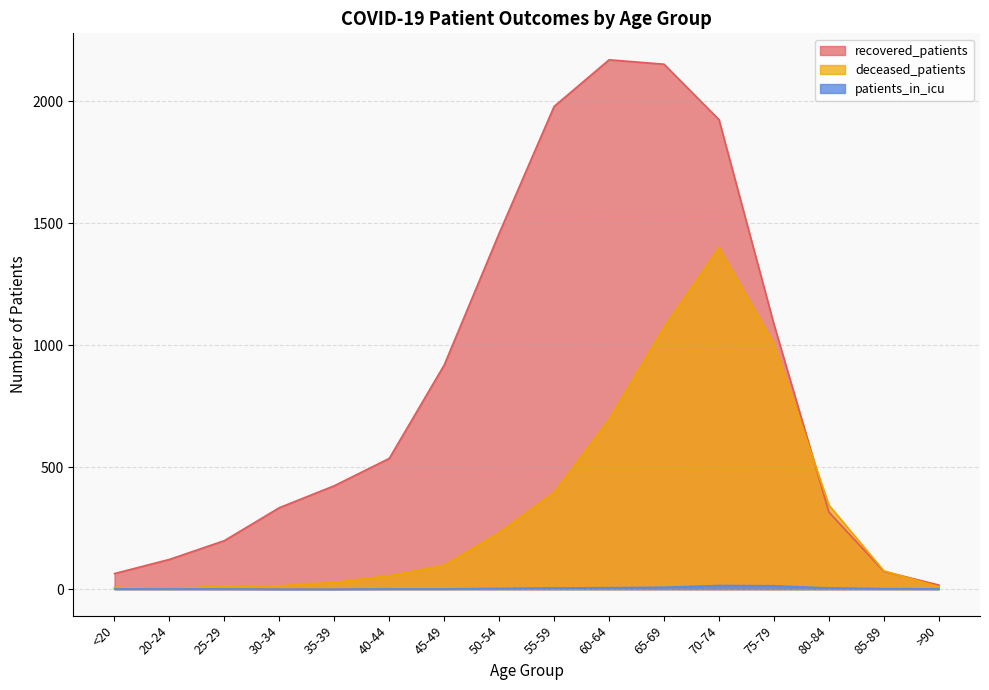

What is the sum of all deceased_patients values?

5454